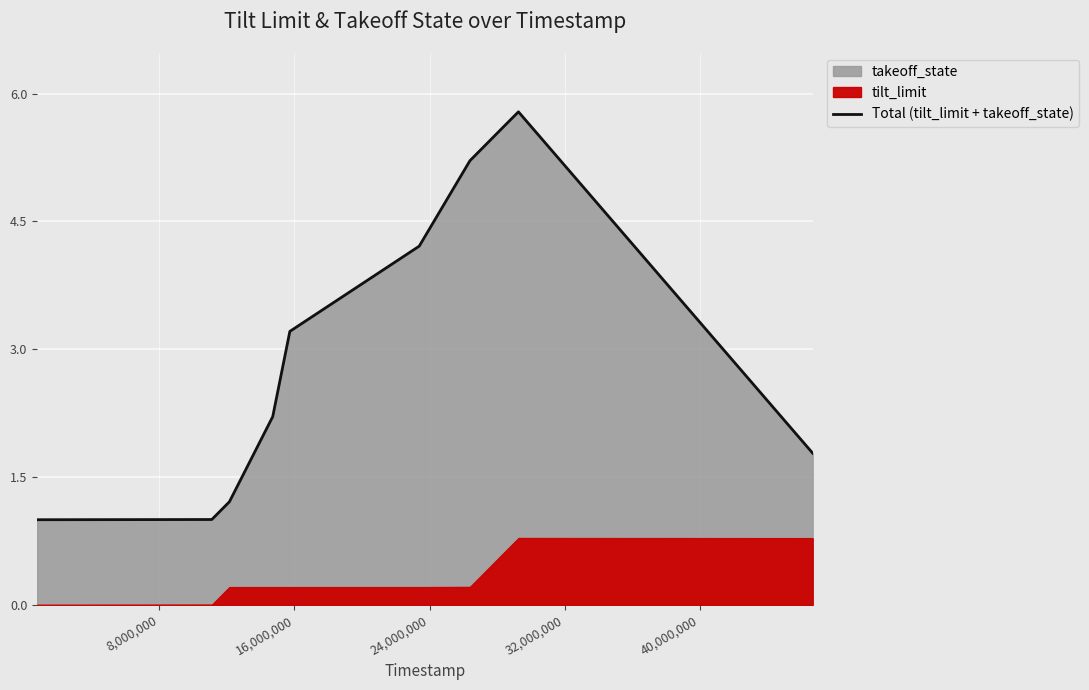

What is the highest value of the Total (tilt_limit + takeoff_state) series?

5.8